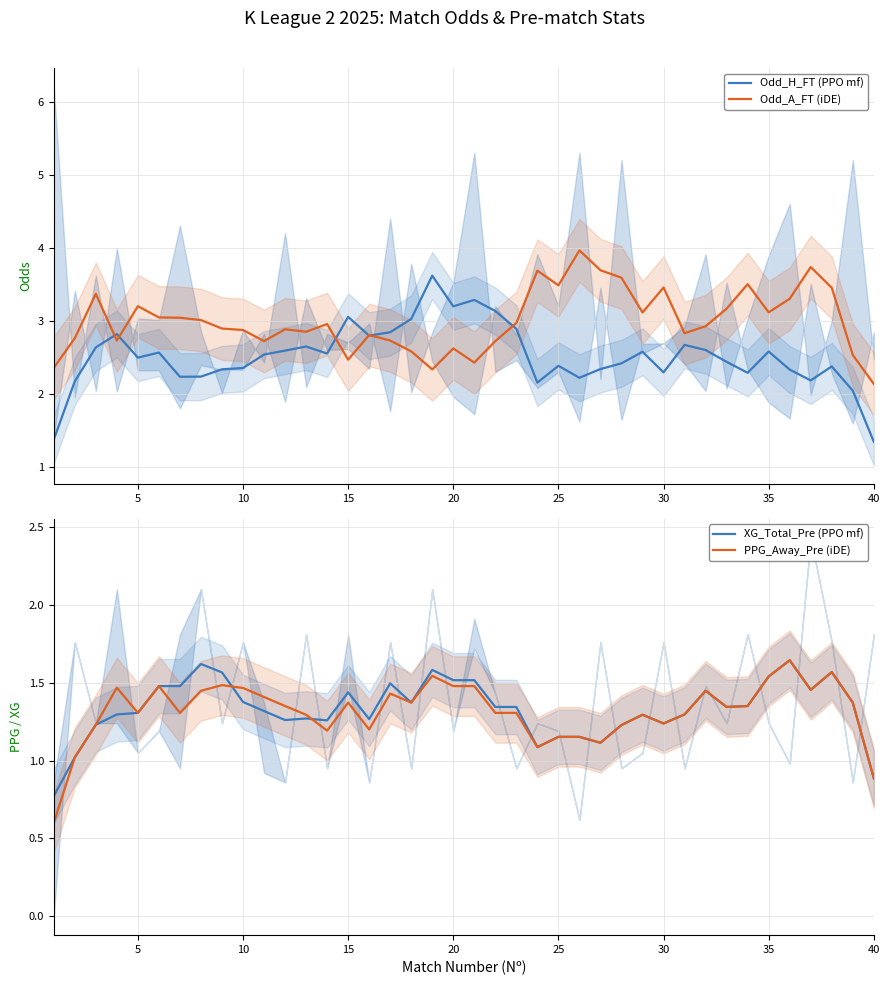

What is the highest value of the Odd_A_FT (iDE) series?

4.0